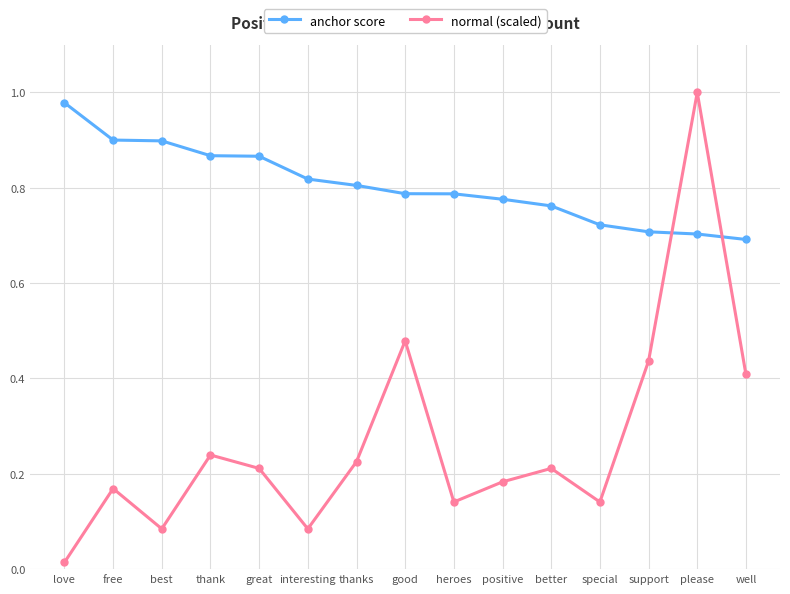

Rank the series by their maximum value, from lowest to highest.

anchor score, normal (scaled)